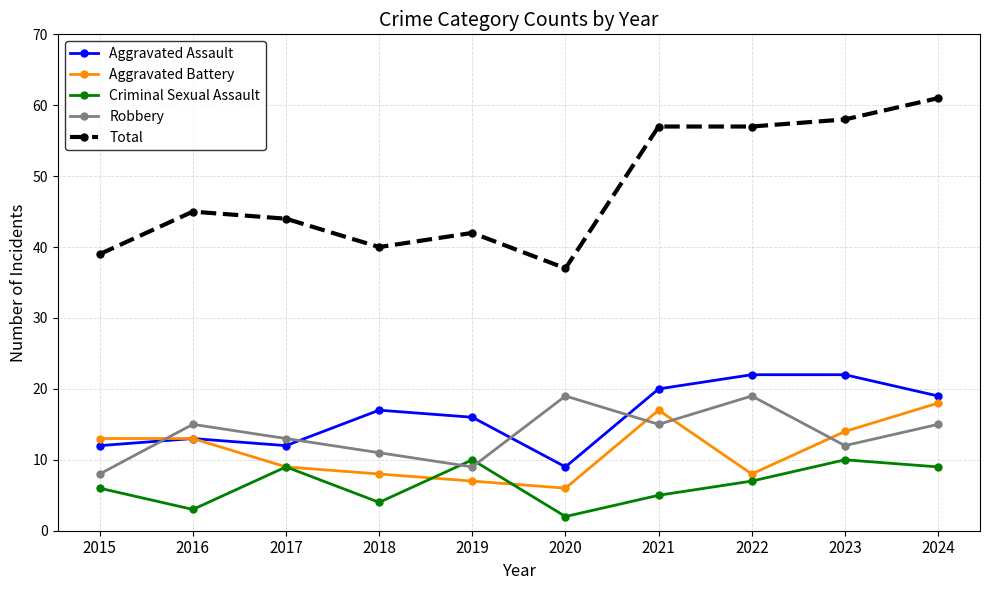

How many values in the Aggravated Battery series are below 13?

5